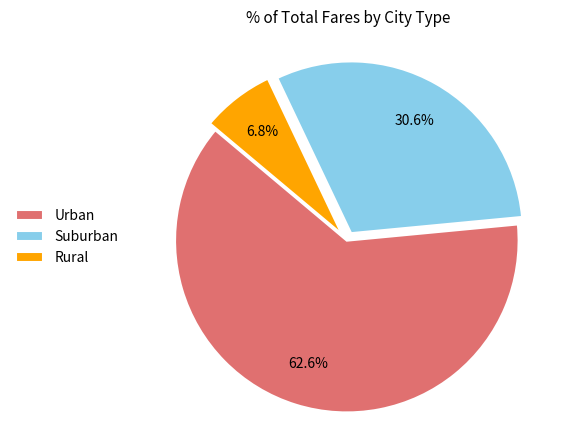

Which slice is the smallest?

Rural